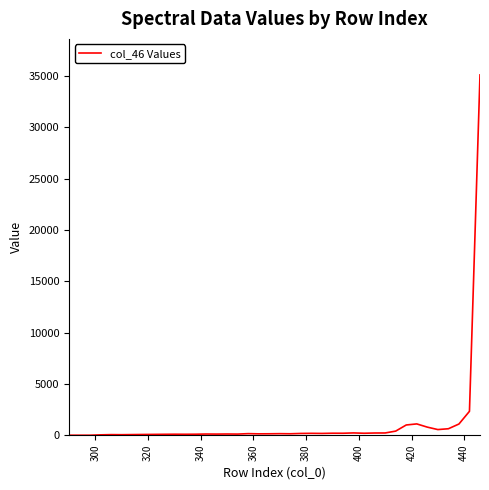

Count the number of categories in the chart.

40